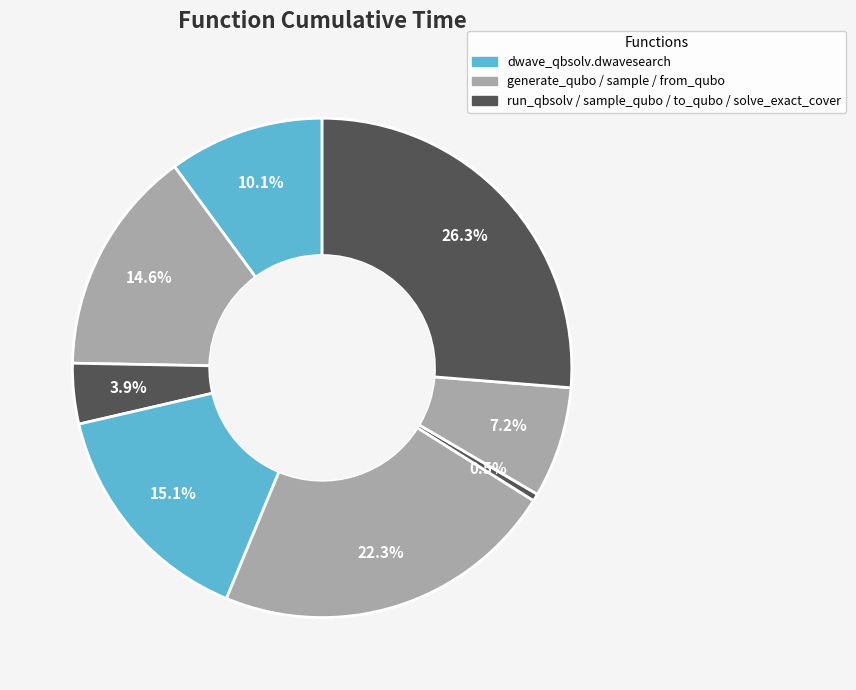

Which category has the smallest portion of the pie?

to_qubo